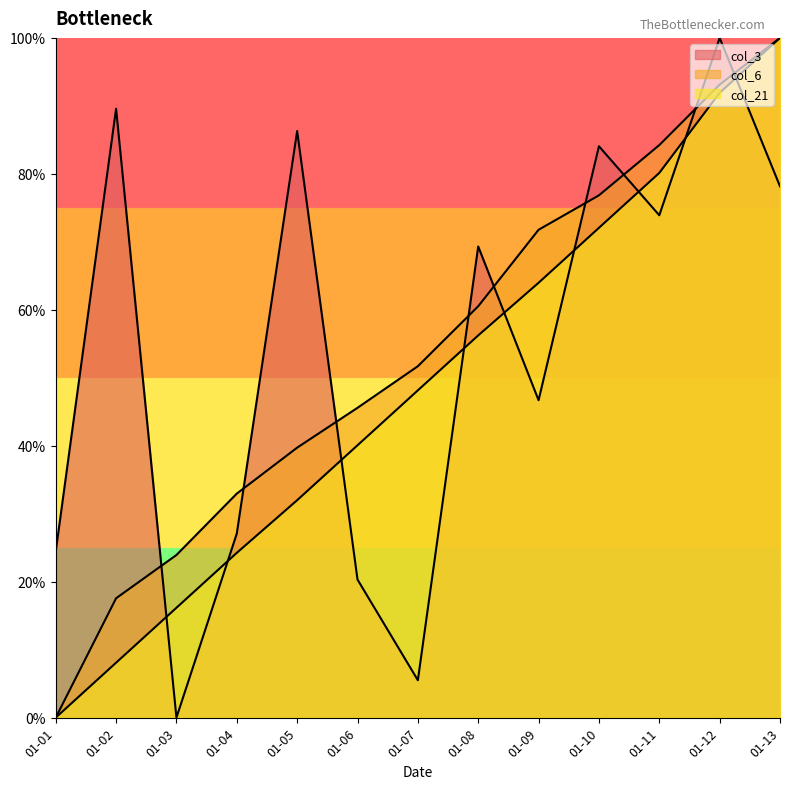

The col_6 series shows 0.2 at 01-03. True or false?

True